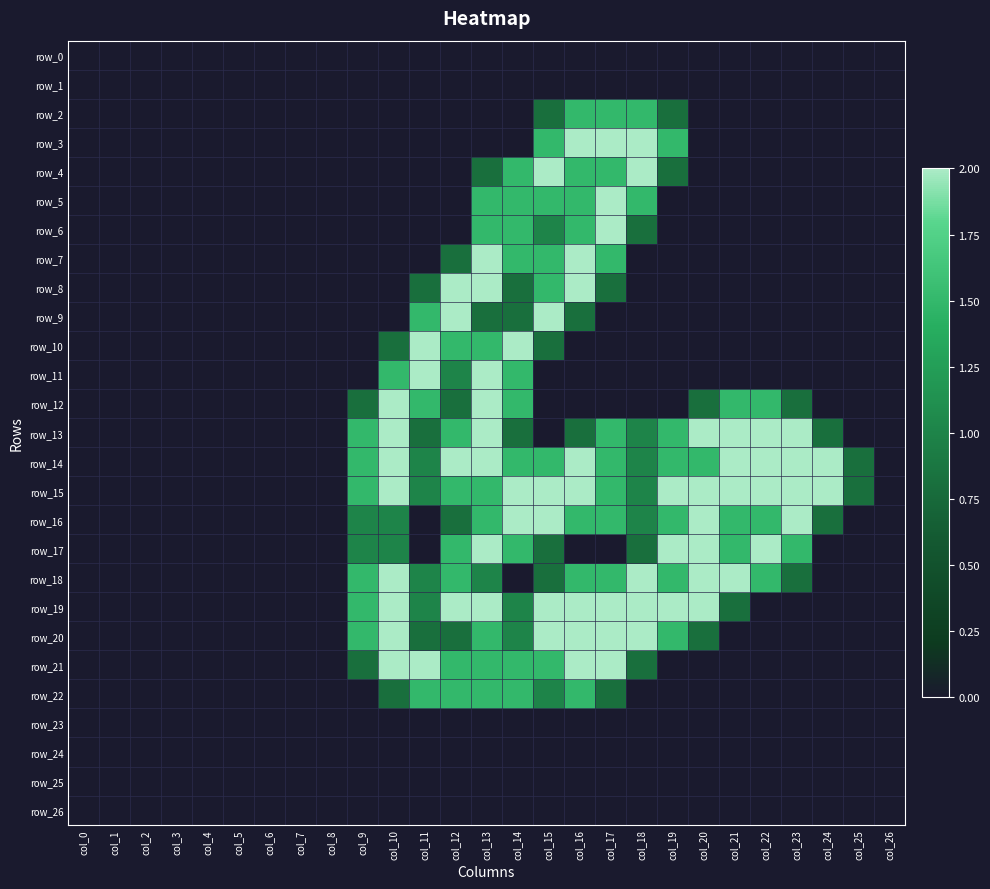

What is the difference between the maximum and minimum values in the row_9 series?

2.0